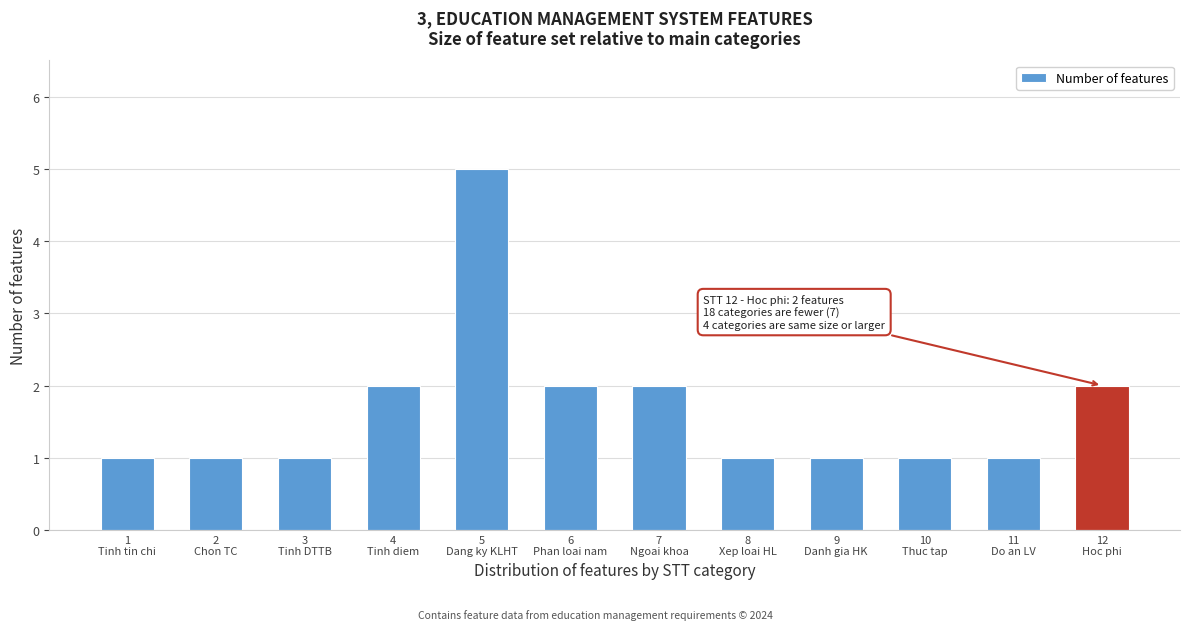

Reading left to right, transcribe all the data shown in this chart.

1	1	1	2	5	2	2	1	1	1	1	2